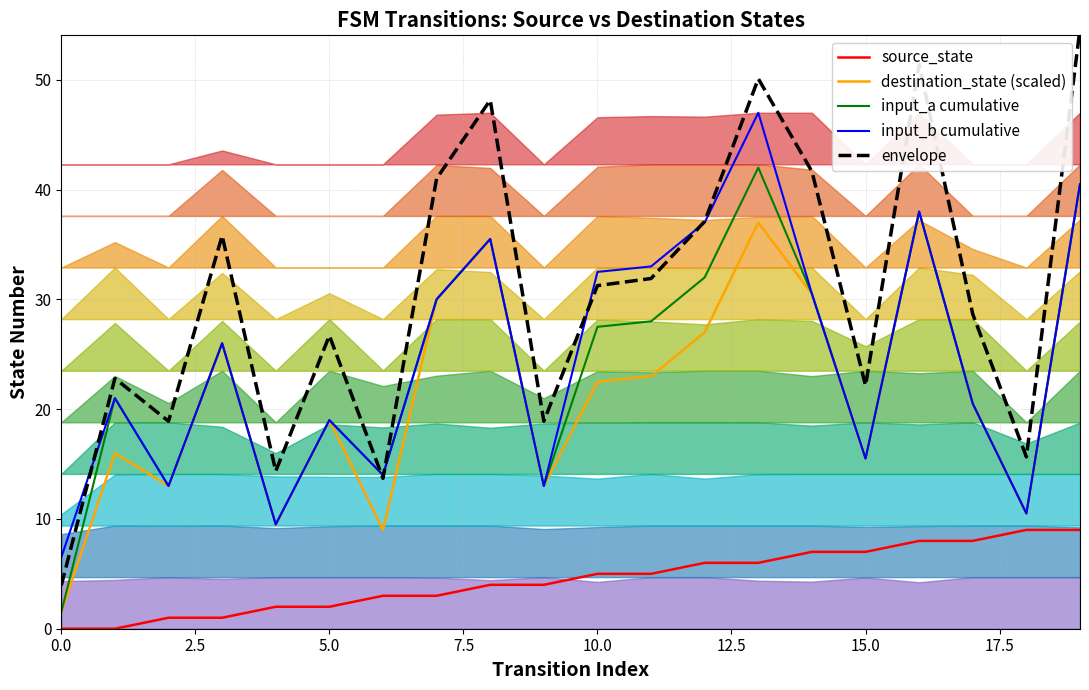

Rank the series by their maximum value, from highest to lowest.

envelope, input_b cumulative, input_a cumulative, destination_state (scaled), source_state